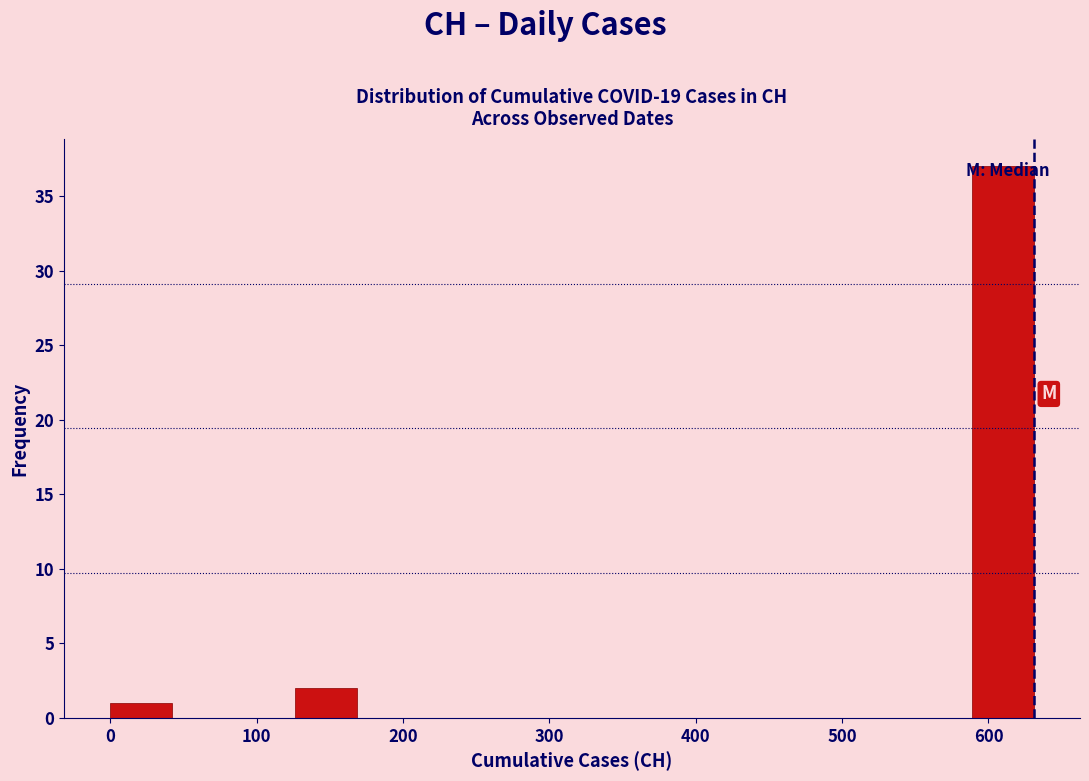

Which range on the x-axis has the tallest bar?

590 to 630